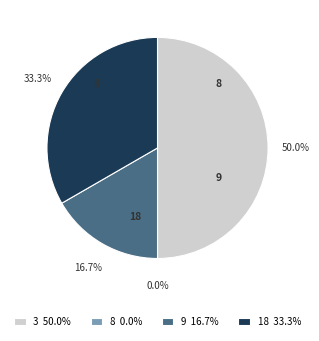

What percentage is the 9 slice, to the nearest percent?

17%